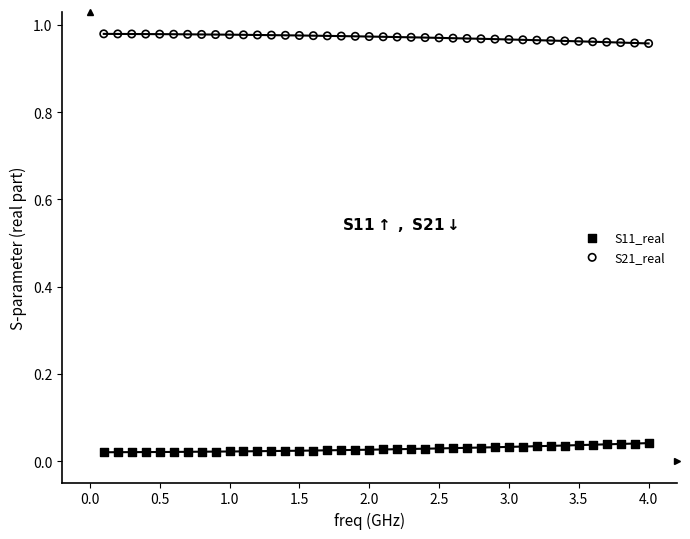

What is the X range (max minus min) for the scatter plot?

3.9